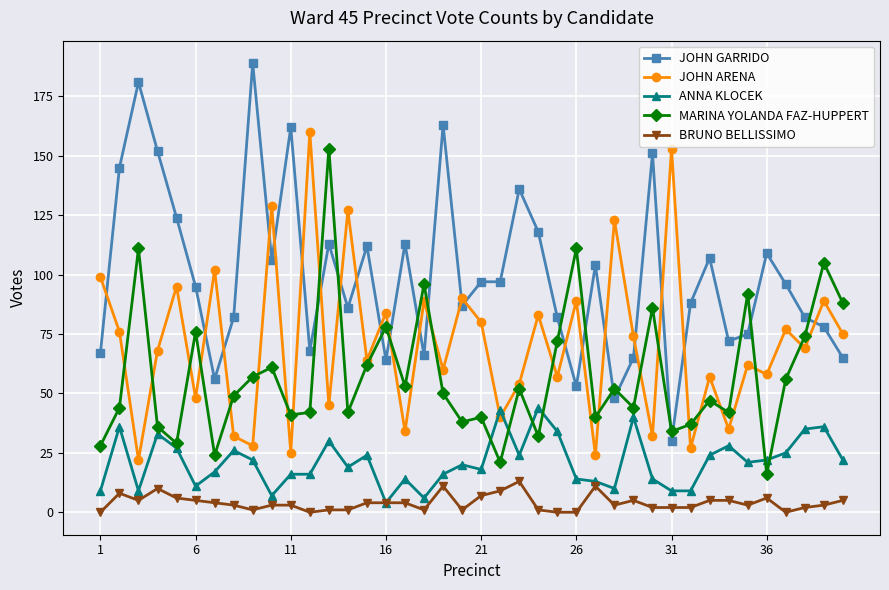

Which series has the largest range (max minus min)?

JOHN GARRIDO